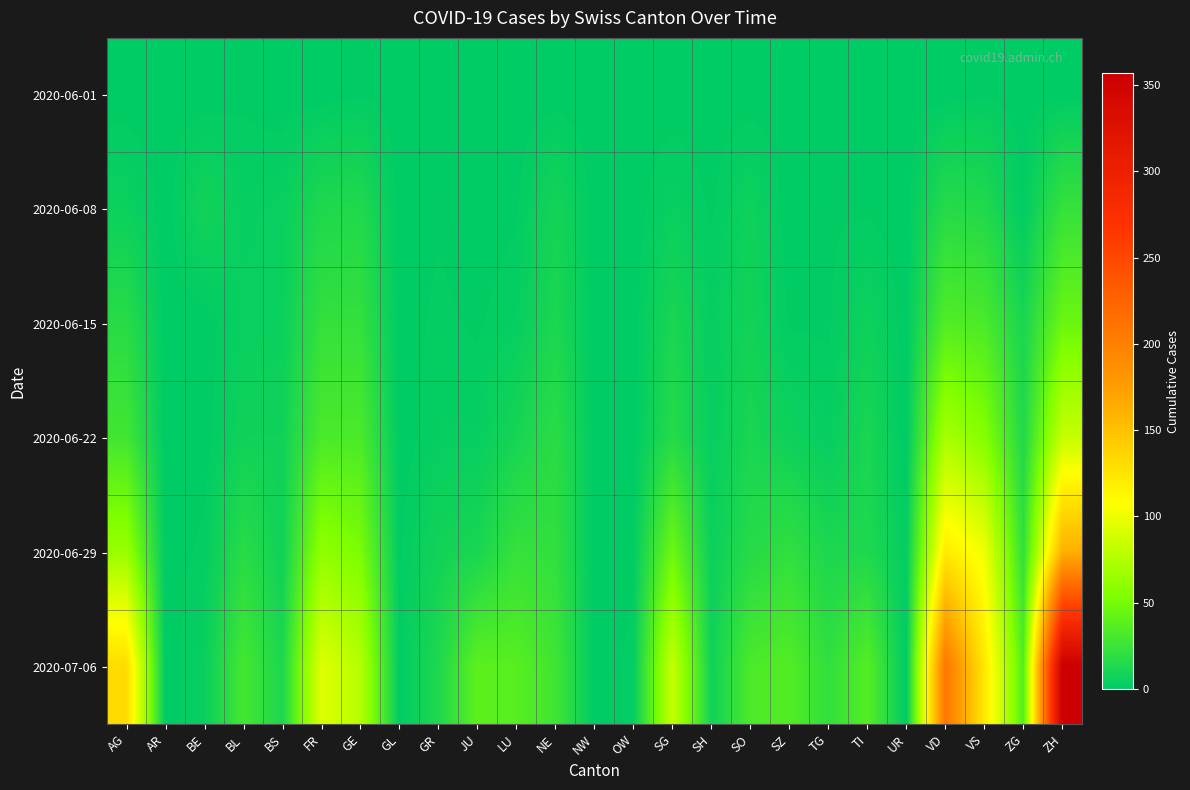

How many categories are shown in the chart?

25